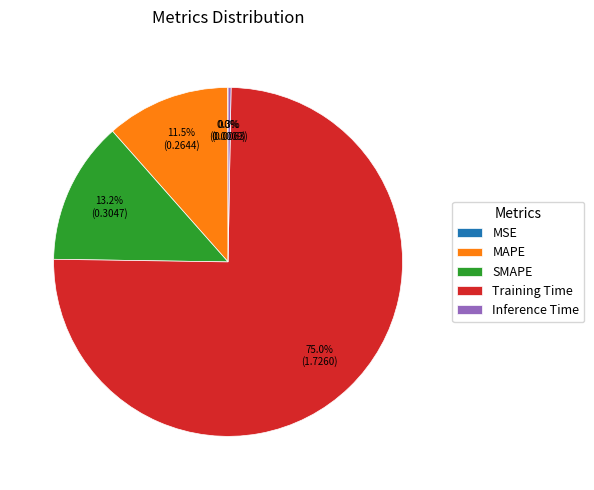

Which has a higher value, Training Time or MAPE?

Training Time